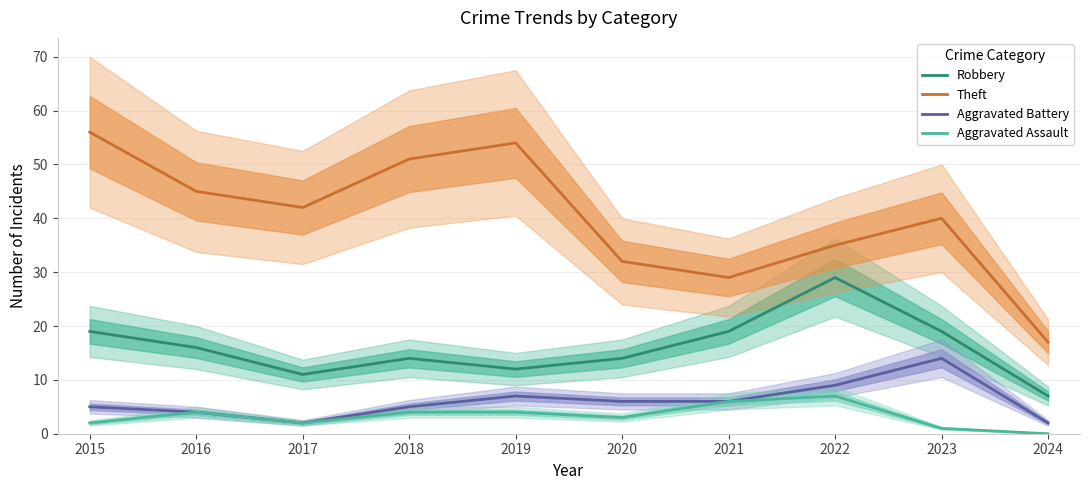

What is the average value of the Robbery series?

16